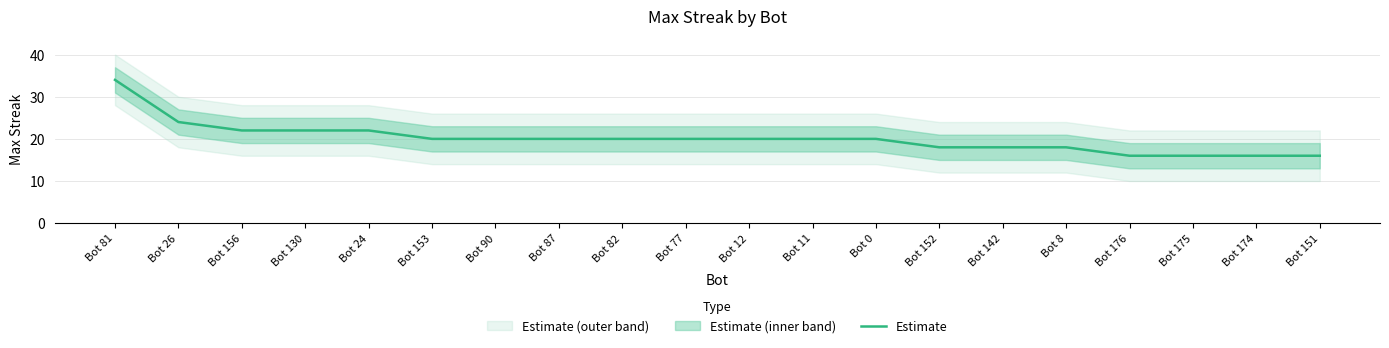

List the labels in order of value, smallest first.

Bot 176, Bot 175, Bot 174, Bot 151, Bot 152, Bot 142, Bot 8, Bot 153, Bot 90, Bot 87, Bot 82, Bot 77, Bot 12, Bot 11, Bot 0, Bot 156, Bot 130, Bot 24, Bot 26, Bot 81